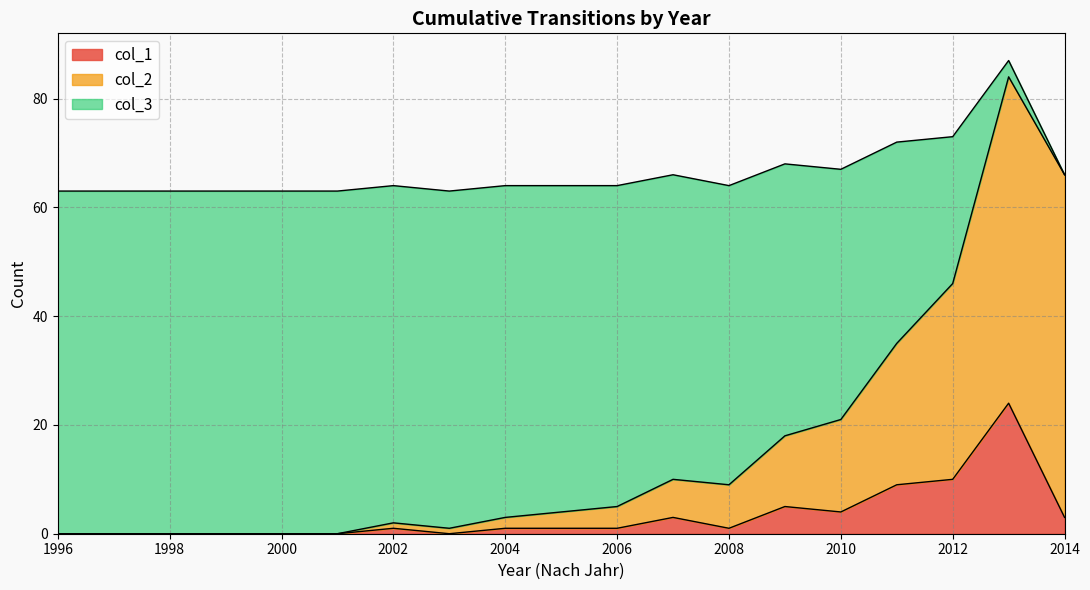

What is the value of the col_1 point at the 9th from the left?

1